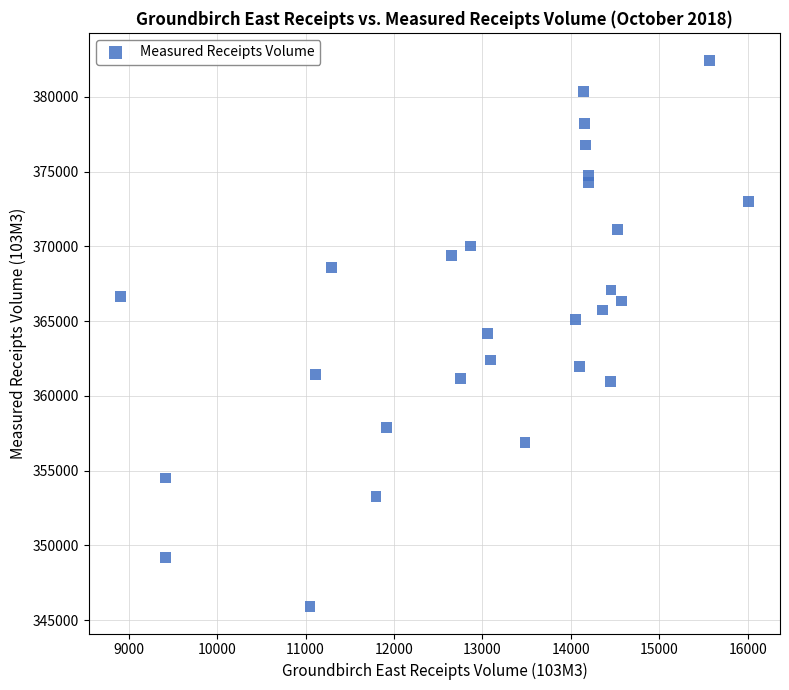

What is the range of Y values (max minus min)?

36514.0